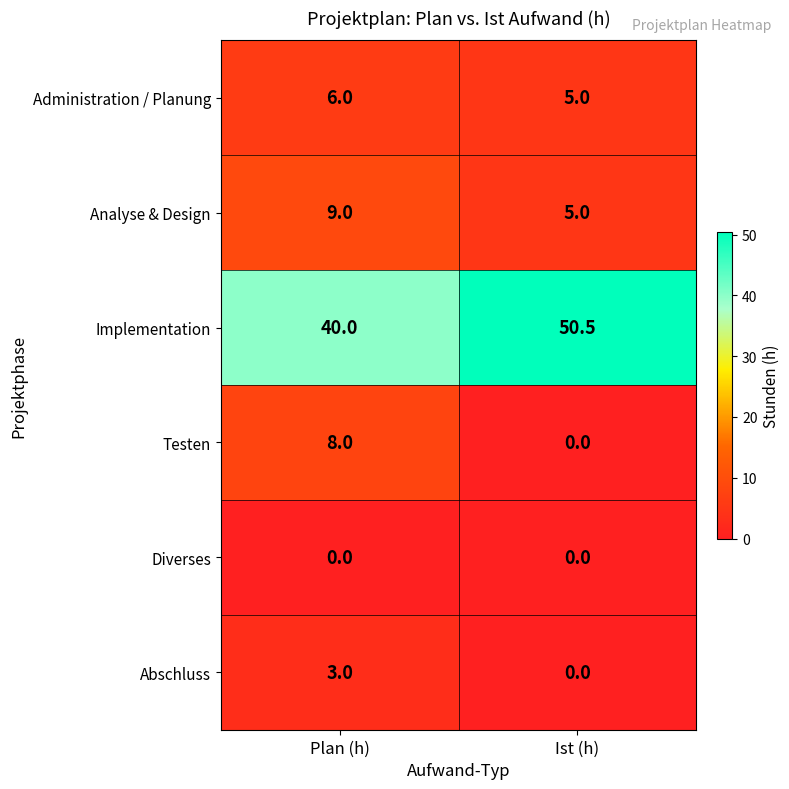

List the series in order of their peak value, highest first.

Implementation, Analyse & Design, Testen, Administration / Planung, Abschluss, Diverses